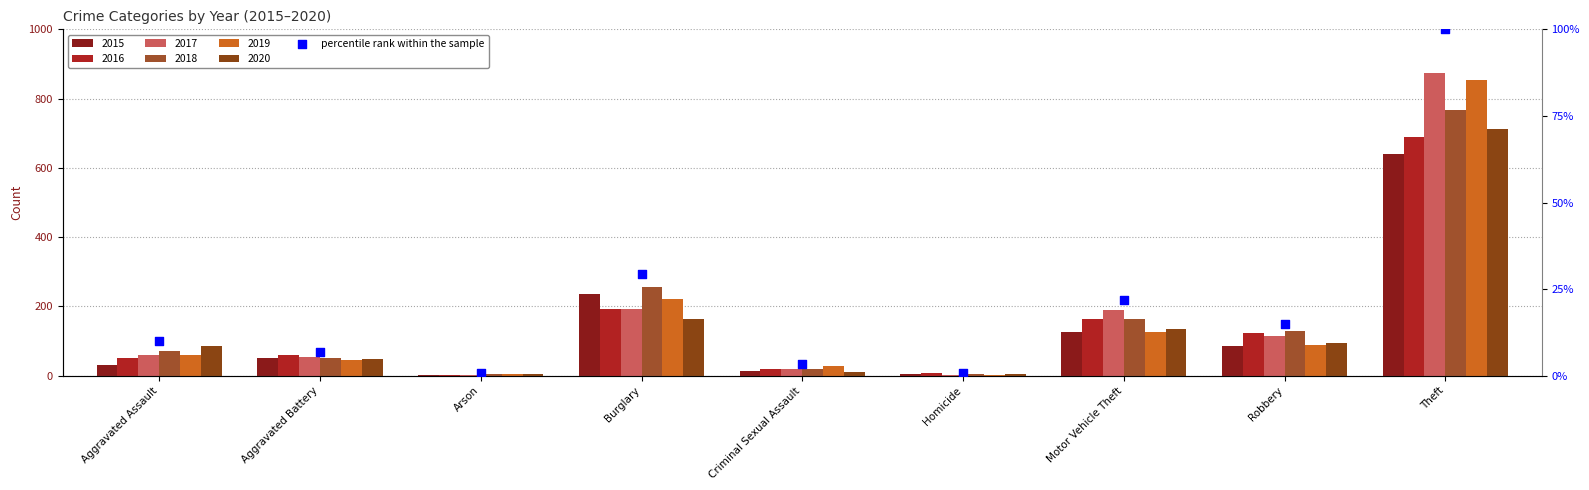

Between Criminal Sexual Assault and Arson, which is larger?

Criminal Sexual Assault